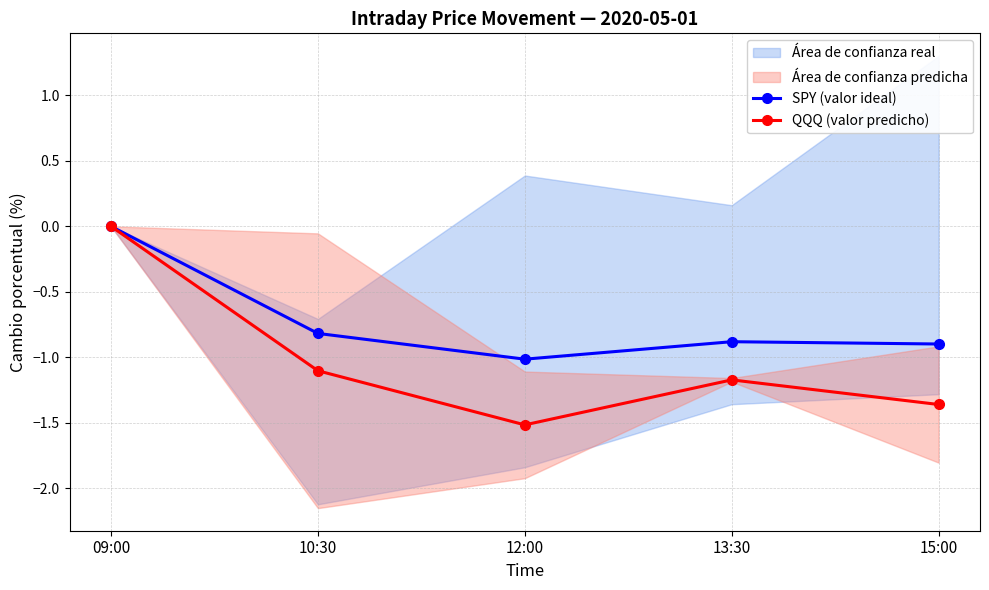

At which category is the sum across all series the highest?

09:00